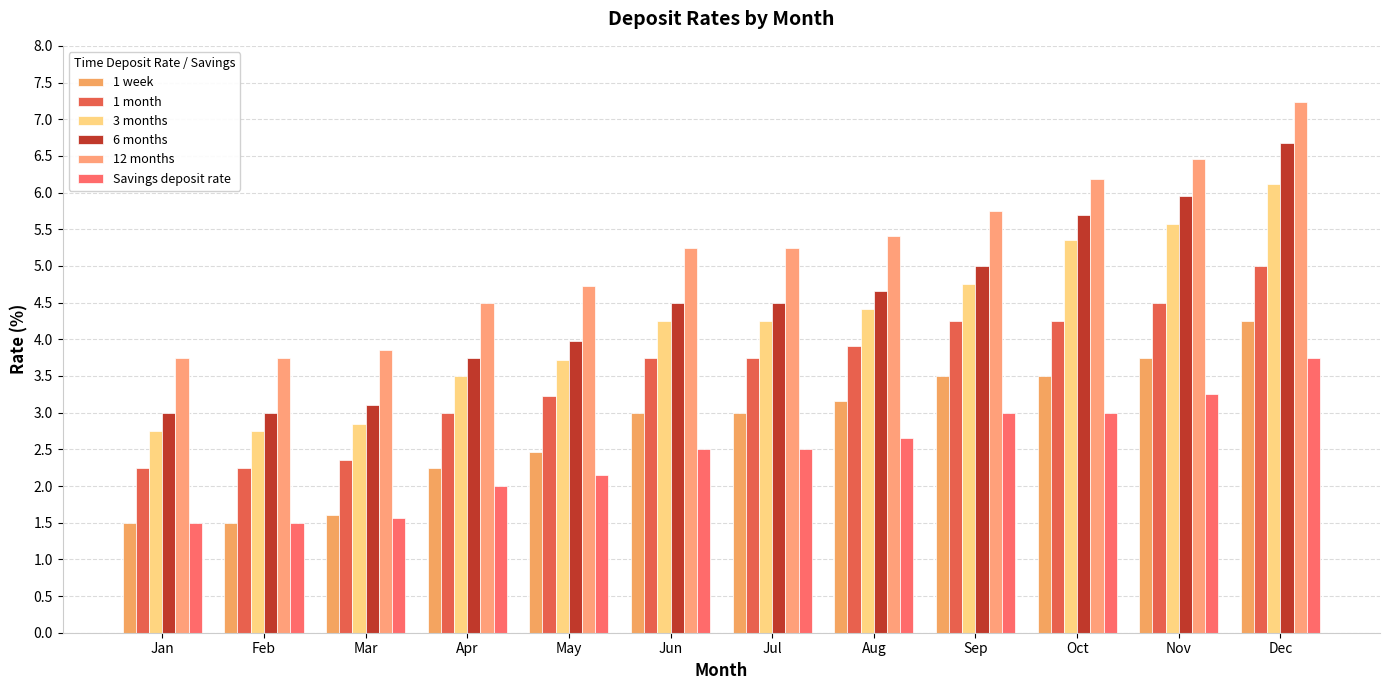

Reading right to left, what are all the values shown in this chart?

1 week: 4.2	3.8	3.5	3.5	3.2	3.0	3.0	2.5	2.2	1.6	1.5	1.5
1 month: 5.0	4.5	4.2	4.2	3.9	3.8	3.8	3.2	3.0	2.4	2.2	2.2
3 months: 6.1	5.6	5.4	4.8	4.4	4.2	4.2	3.7	3.5	2.9	2.8	2.8
6 months: 6.7	6.0	5.7	5.0	4.7	4.5	4.5	4.0	3.8	3.1	3.0	3.0
12 months: 7.2	6.5	6.2	5.8	5.4	5.2	5.2	4.7	4.5	3.9	3.8	3.8
Savings deposit rate: 3.8	3.2	3.0	3.0	2.7	2.5	2.5	2.1	2.0	1.6	1.5	1.5